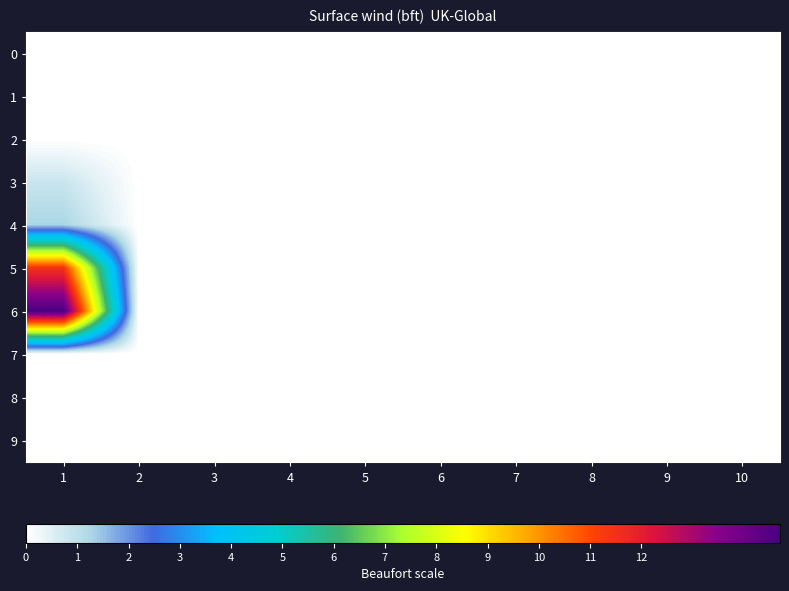

Reading left to right, list all the values displayed in this chart.

0: 1=0.0	2=0.0	3=0.0	4=0.0	5=0.0	6=0.0	7=0.0	8=0.0	9=0.0	10=0.0
1: 1=0.0	2=0.0	3=0.0	4=0.0	5=0.0	6=0.0	7=0.0	8=0.0	9=0.0	10=0.0
2: 1=0.0	2=0.0	3=0.0	4=0.0	5=0.0	6=0.0	7=0.0	8=0.0	9=0.0	10=0.0
3: 1=0.8	2=0.0	3=0.0	4=0.0	5=0.0	6=0.0	7=0.0	8=0.0	9=0.0	10=0.0
4: 1=1.3	2=0.0	3=0.0	4=0.0	5=0.0	6=0.0	7=0.0	8=0.0	9=0.0	10=0.0
5: 1=11.4	2=0.0	3=0.0	4=0.0	5=0.0	6=0.0	7=0.0	8=0.0	9=0.0	10=0.0
6: 1=14.7	2=0.0	3=0.0	4=0.0	5=0.0	6=0.0	7=0.0	8=0.0	9=0.0	10=0.0
7: 1=0.0	2=0.0	3=0.0	4=0.0	5=0.0	6=0.0	7=0.0	8=0.0	9=0.0	10=0.0
8: 1=0.0	2=0.0	3=0.0	4=0.0	5=0.0	6=0.0	7=0.0	8=0.0	9=0.0	10=0.0
9: 1=0.0	2=0.0	3=0.0	4=0.0	5=0.0	6=0.0	7=0.0	8=0.0	9=0.0	10=0.0